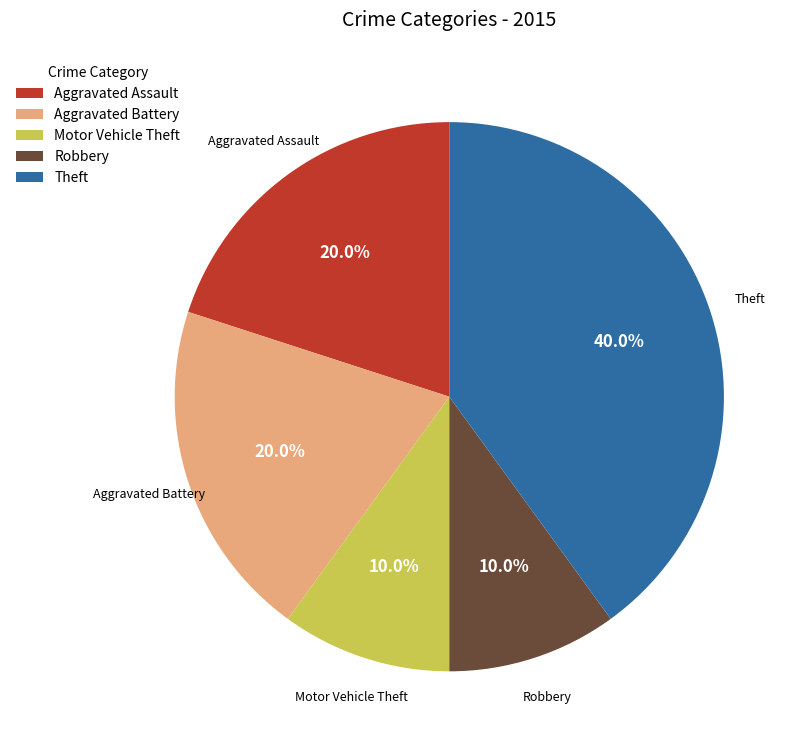

To the nearest percent, what percentage of the pie is Aggravated Assault?

20%